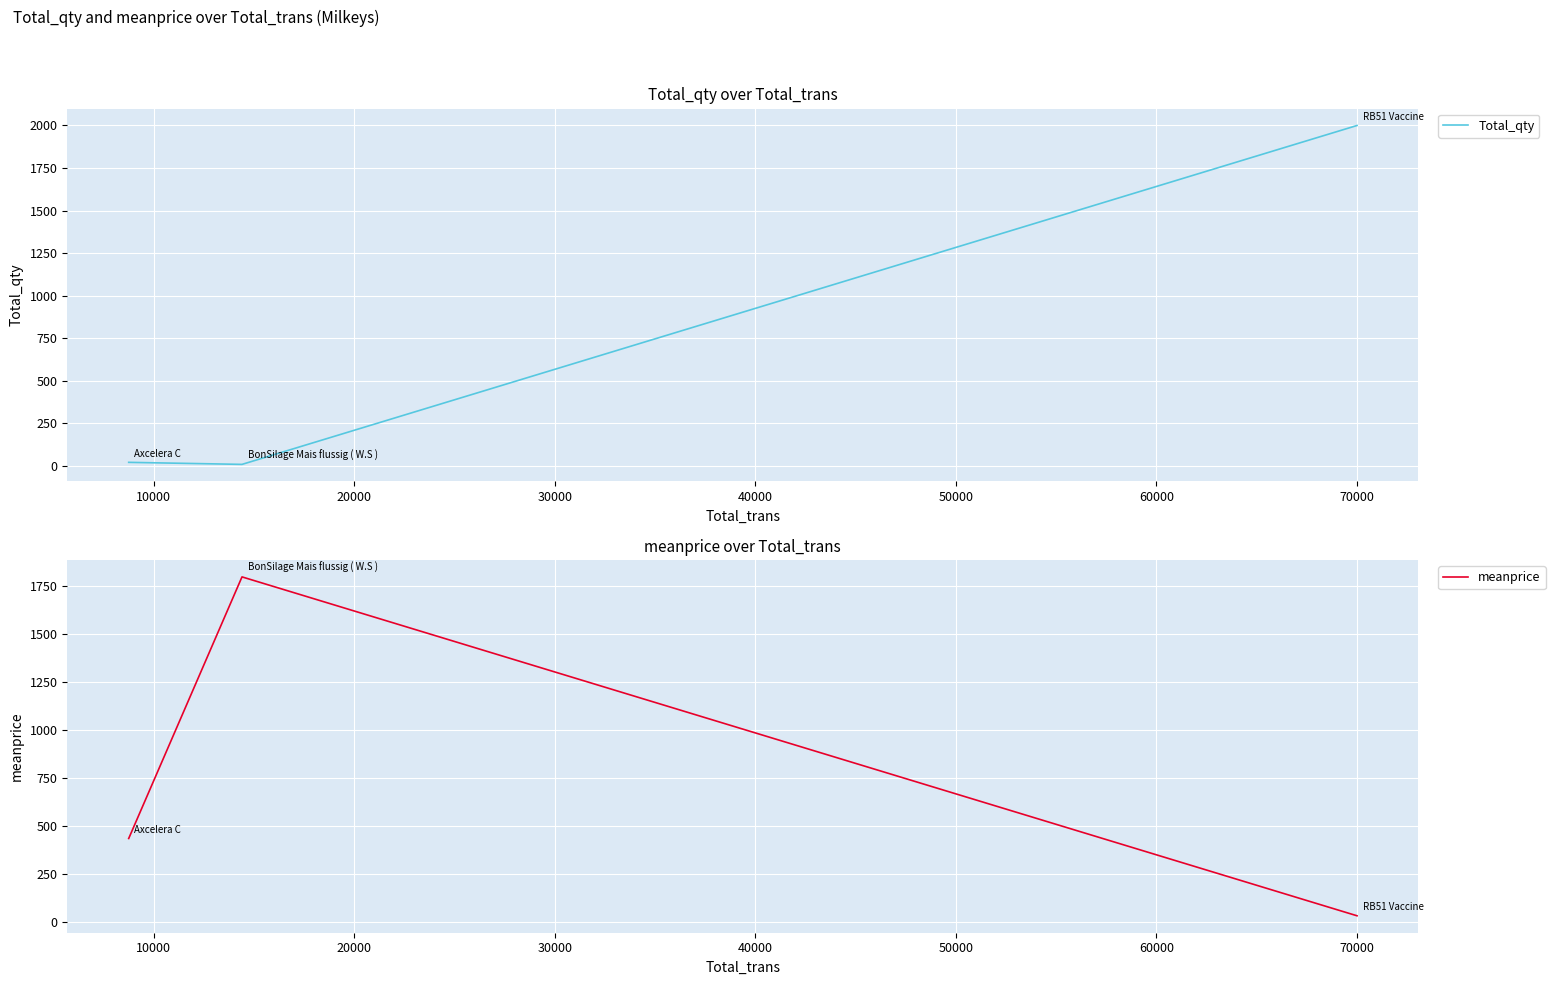

Which series has the largest range (max minus min)?

Total_qty